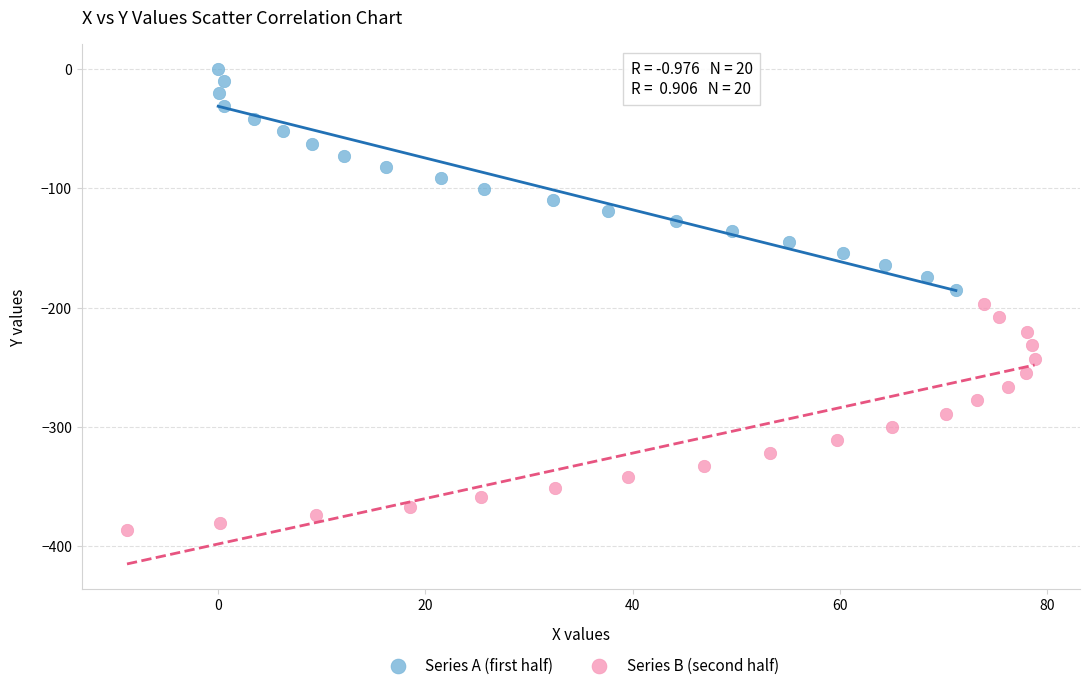

Which series reaches the maximum Y coordinate?

Series A (first half)